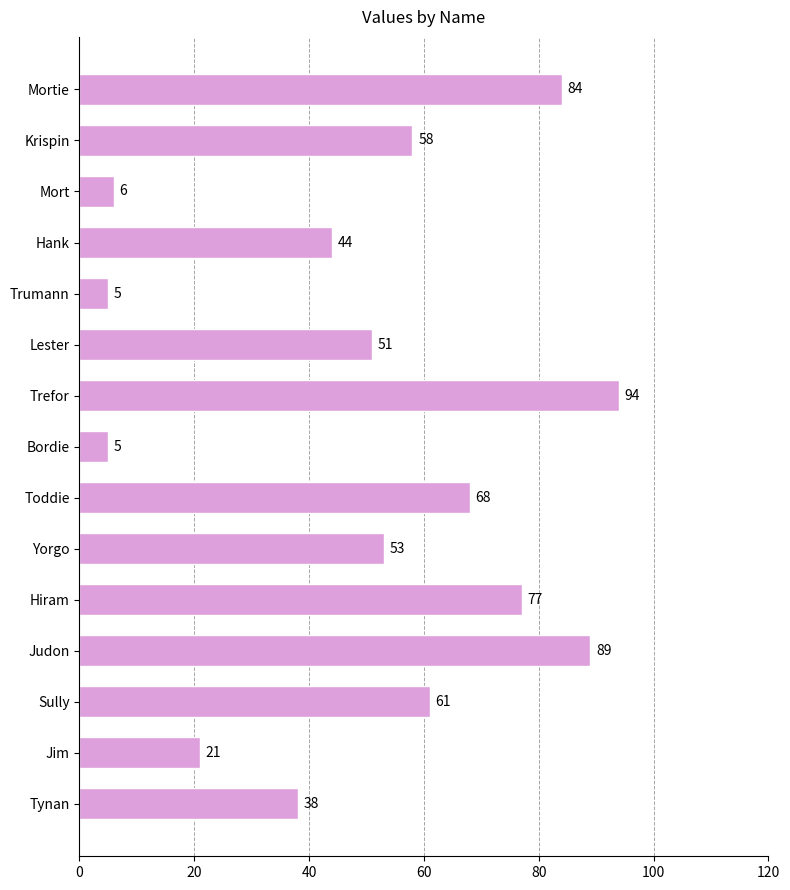

What is the difference between the values at Trumann and Sully?

56